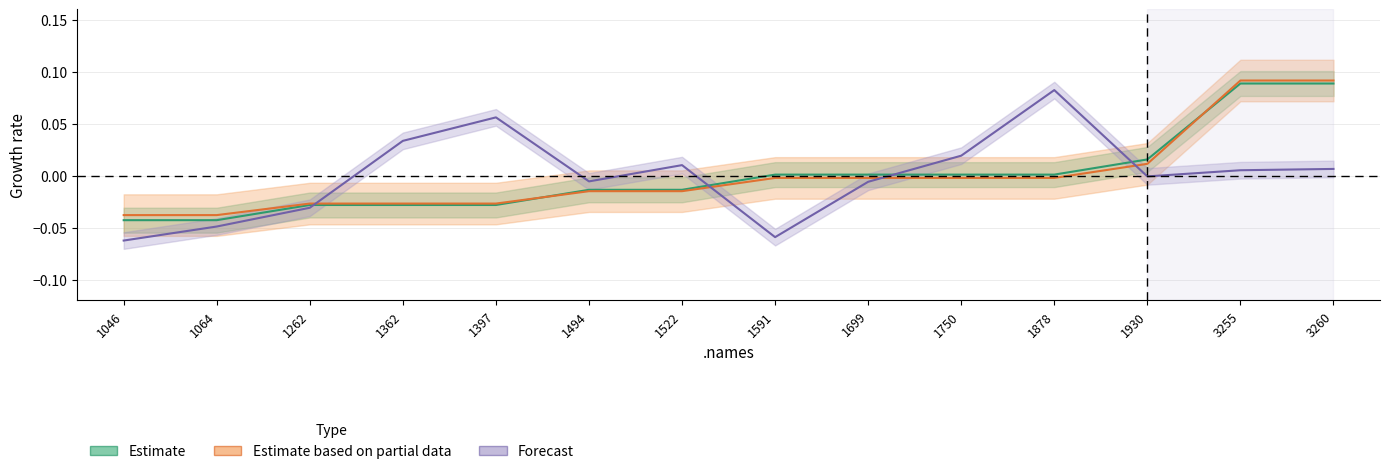

Reading right to left, transcribe all the data shown in this chart.

Width: 3260=0.1	3255=0.1	1930=0.0	1878=0.0	1750=0.0	1699=0.0	1591=0.0	1522=-0.0	1494=-0.0	1397=-0.0	1362=-0.0	1262=-0.0	1064=-0.0	1046=-0.0
Area: 3260=0.1	3255=0.1	1930=0.0	1878=-0.0	1750=-0.0	1699=-0.0	1591=-0.0	1522=-0.0	1494=-0.0	1397=-0.0	1362=-0.0	1262=-0.0	1064=-0.0	1046=-0.0
col_6: 3260=0.0	3255=0.0	1930=-0.0	1878=0.1	1750=0.0	1699=-0.0	1591=-0.1	1522=0.0	1494=-0.0	1397=0.1	1362=0.0	1262=-0.0	1064=-0.0	1046=-0.1